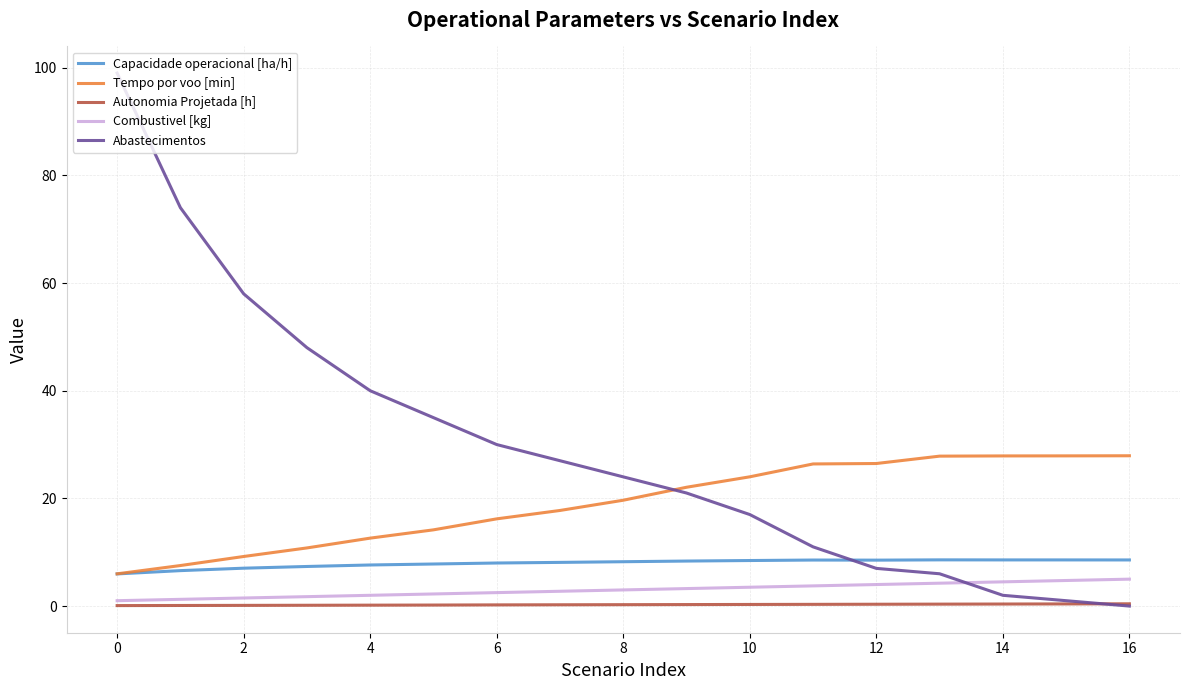

Which series has the largest total across all categories?

Abastecimentos